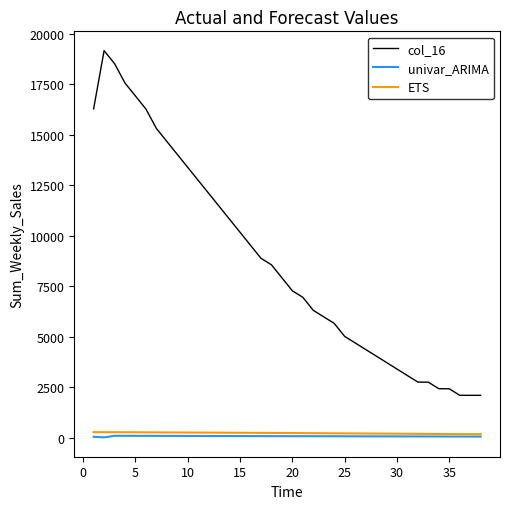

Which series has the widest spread of values?

col_16